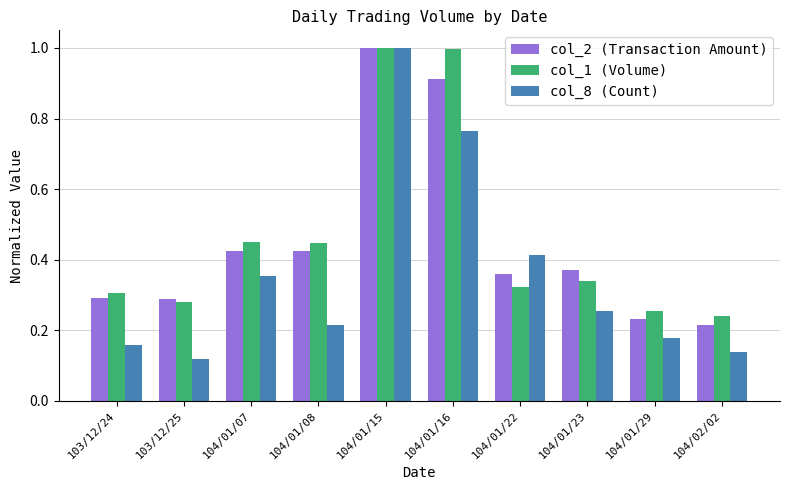

Between 103/12/24 and 104/01/15, which series saw the biggest shift?

col_8 (Count)